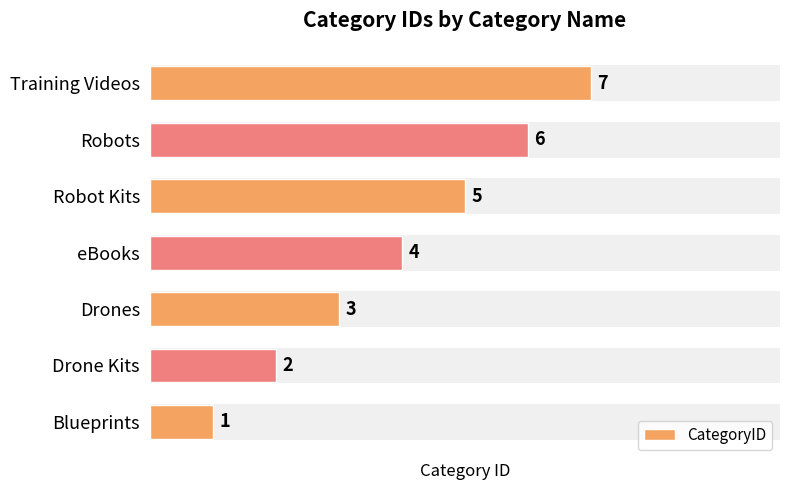

How many values are between 2 and 6?

5